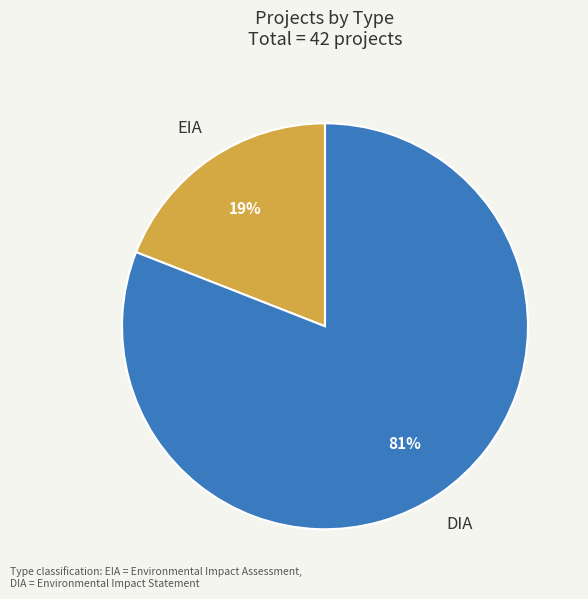

How many slices are in this pie chart?

2